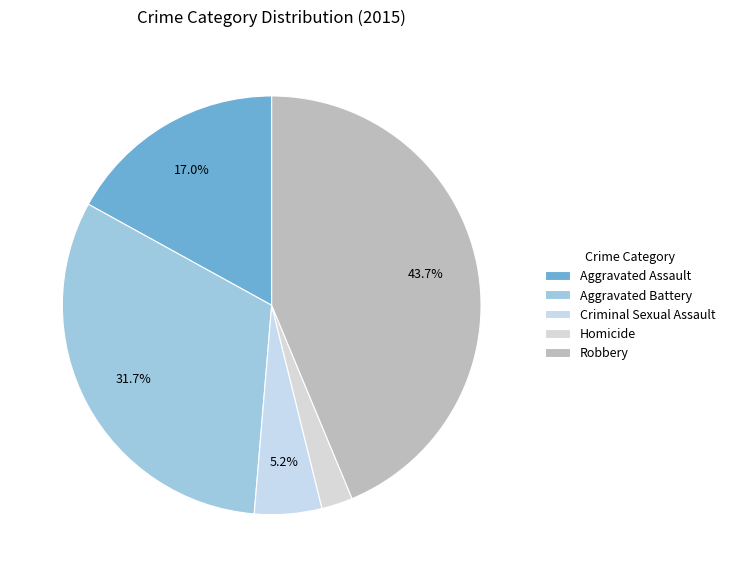

What is the change in value from Criminal Sexual Assault to Robbery?

+304